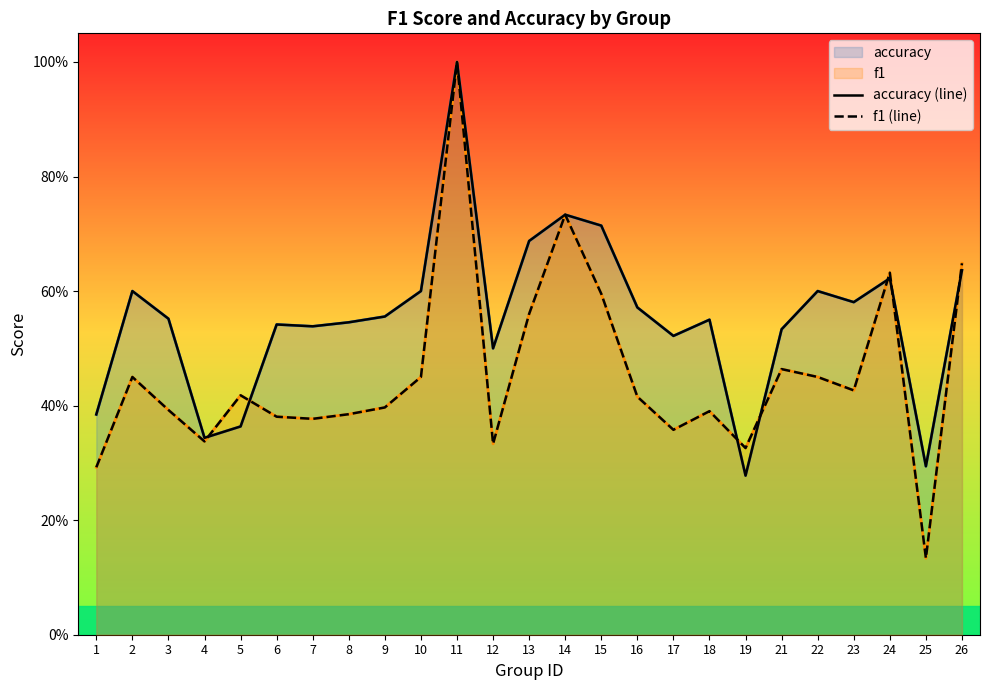

At which category does the chart reach its minimum across all series?

25